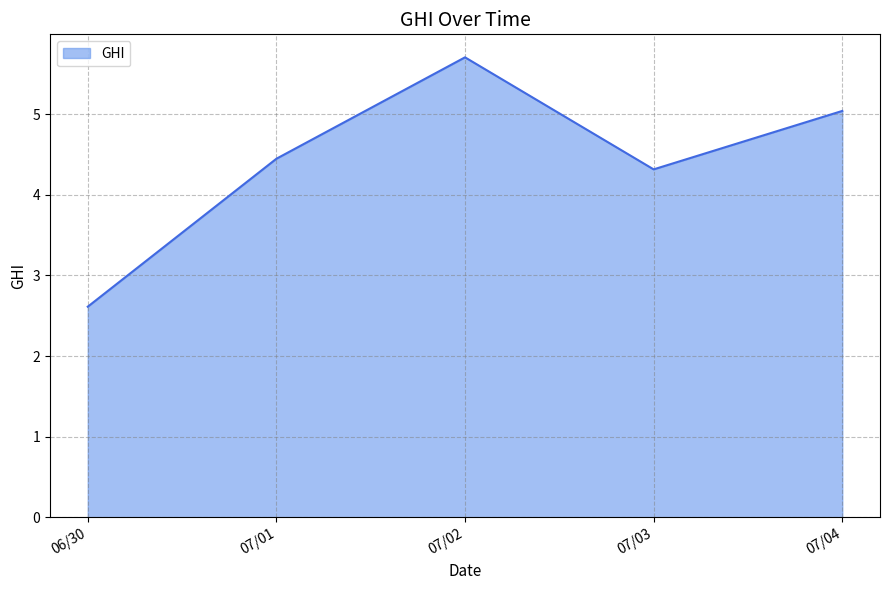

Where does the data first go above 4?

07/01